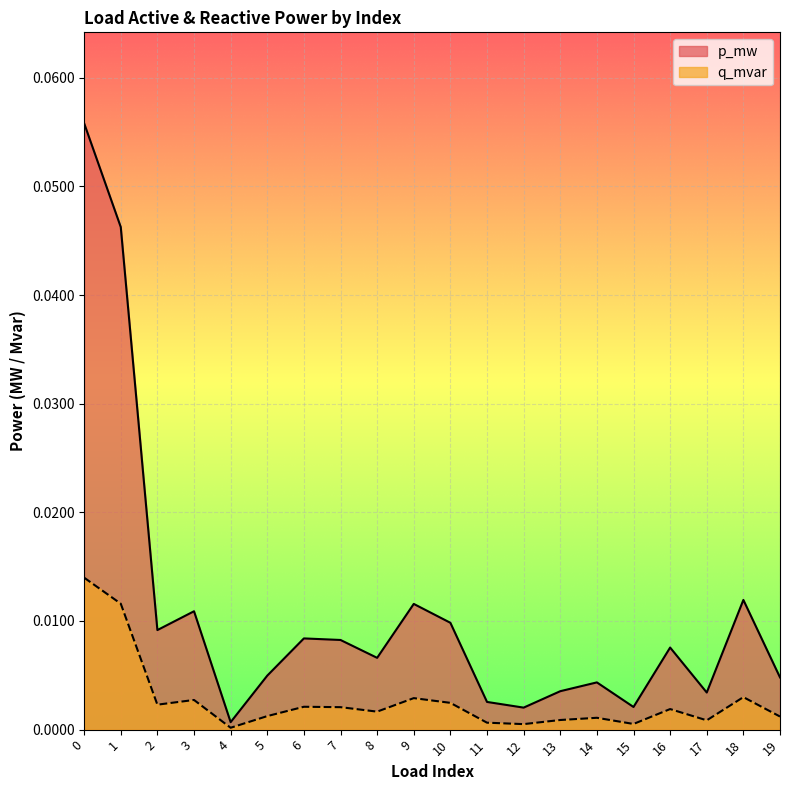

List the series in order of their peak value, highest first.

p_mw, q_mvar